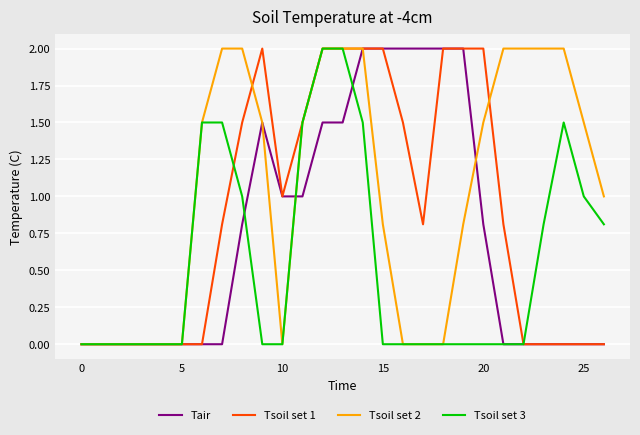

Reading left to right, extract all data points from this chart.

Tair: 0.0	0.0	0.0	0.0	0.0	0.0	0.0	0.0	0.8	1.5	1.0	1.0	1.5	1.5	2.0	2.0	2.0	2.0	2.0	2.0	0.8	0.0	0.0	0.0	0.0	0.0	0.0
Tsoil set 1: 0.0	0.0	0.0	0.0	0.0	0.0	0.0	0.8	1.5	2.0	1.0	1.5	2.0	2.0	2.0	2.0	1.5	0.8	2.0	2.0	2.0	0.8	0.0	0.0	0.0	0.0	0.0
Tsoil set 2: 0.0	0.0	0.0	0.0	0.0	0.0	1.5	2.0	2.0	1.5	0.0	1.5	2.0	2.0	2.0	0.8	0.0	0.0	0.0	0.8	1.5	2.0	2.0	2.0	2.0	1.5	1.0
Tsoil set 3: 0.0	0.0	0.0	0.0	0.0	0.0	1.5	1.5	1.0	0.0	0.0	1.5	2.0	2.0	1.5	0.0	0.0	0.0	0.0	0.0	0.0	0.0	0.0	0.8	1.5	1.0	0.8